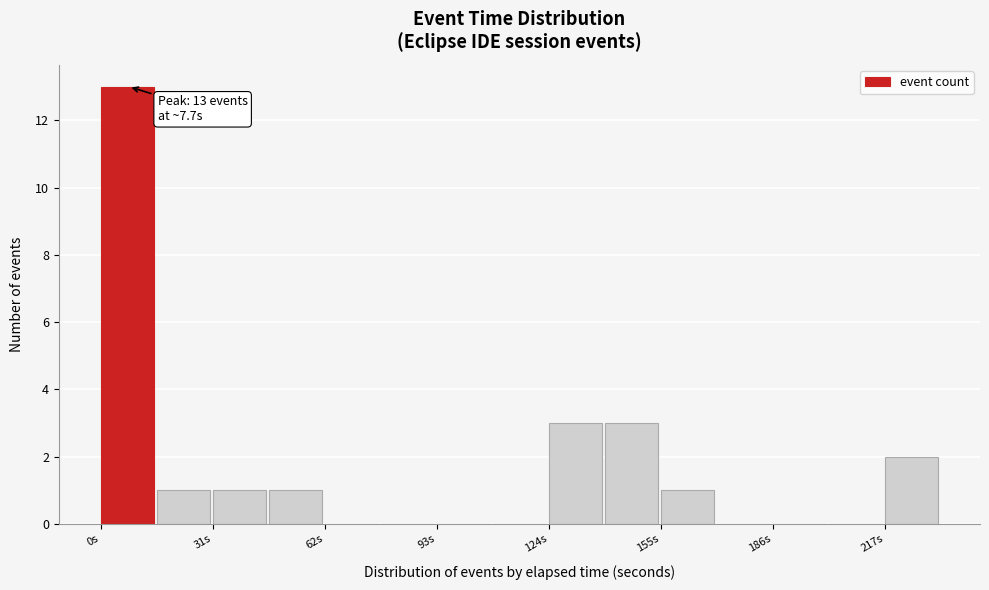

Read against the x-axis, roughly where is the centre of the tallest bar?

5